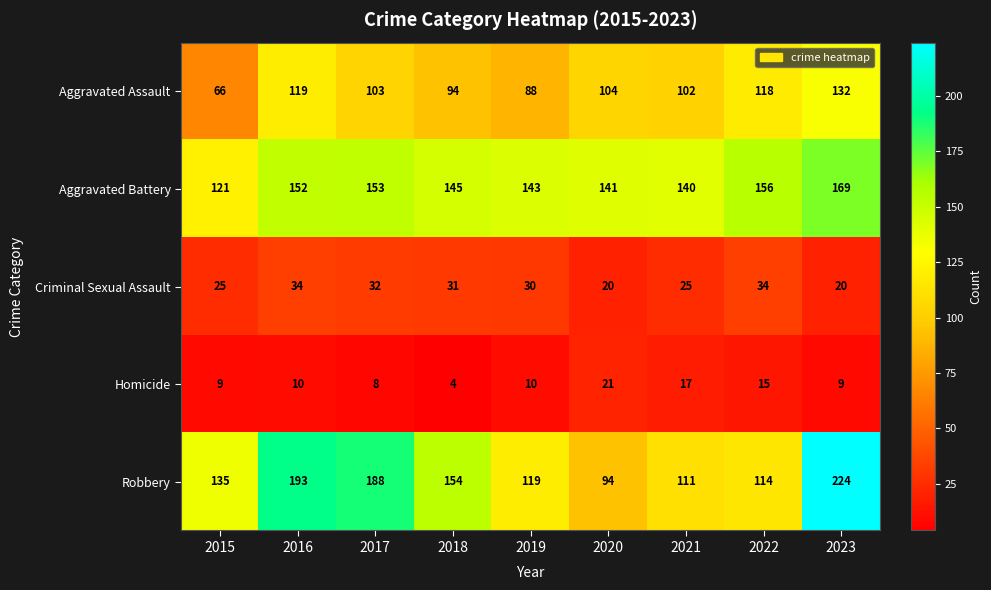

What is the difference between the highest and lowest values at 2022?

141